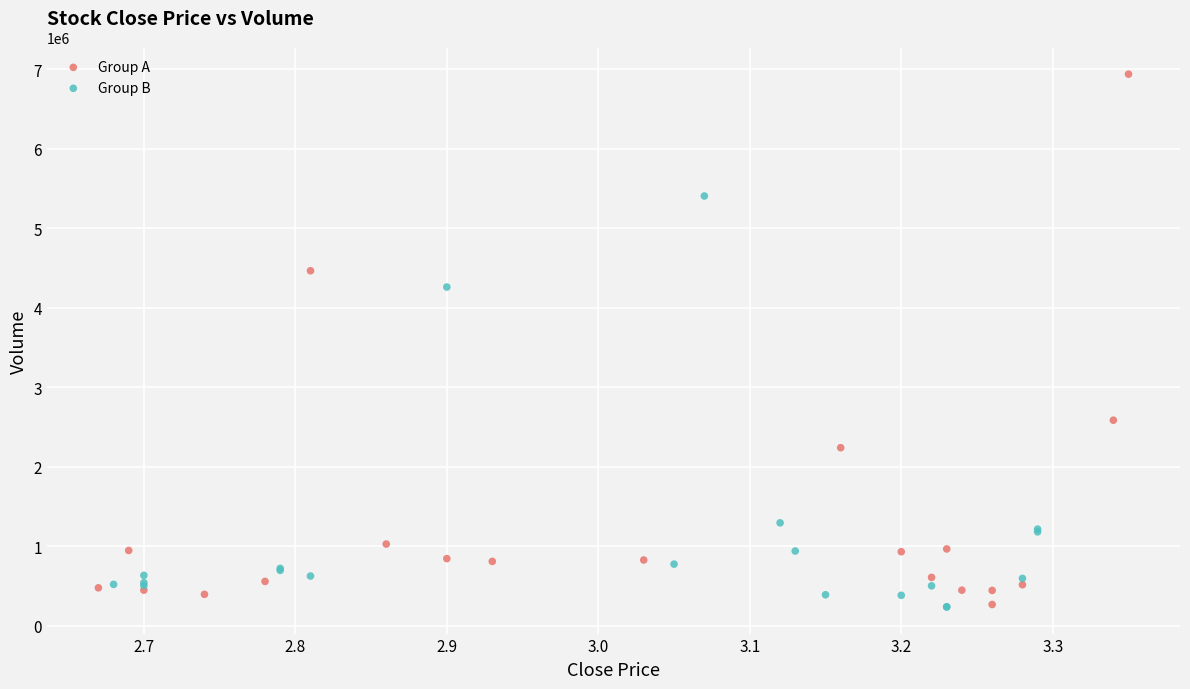

Which series has the largest Y range (max minus min)?

Group A